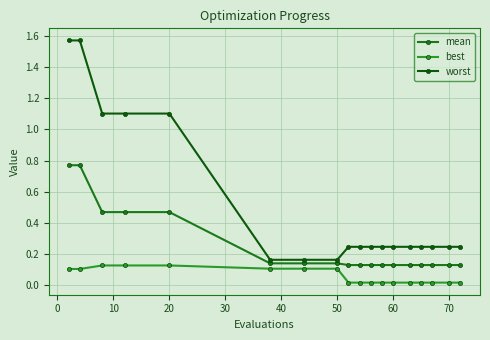

Does the chart have visible grid lines?

Yes